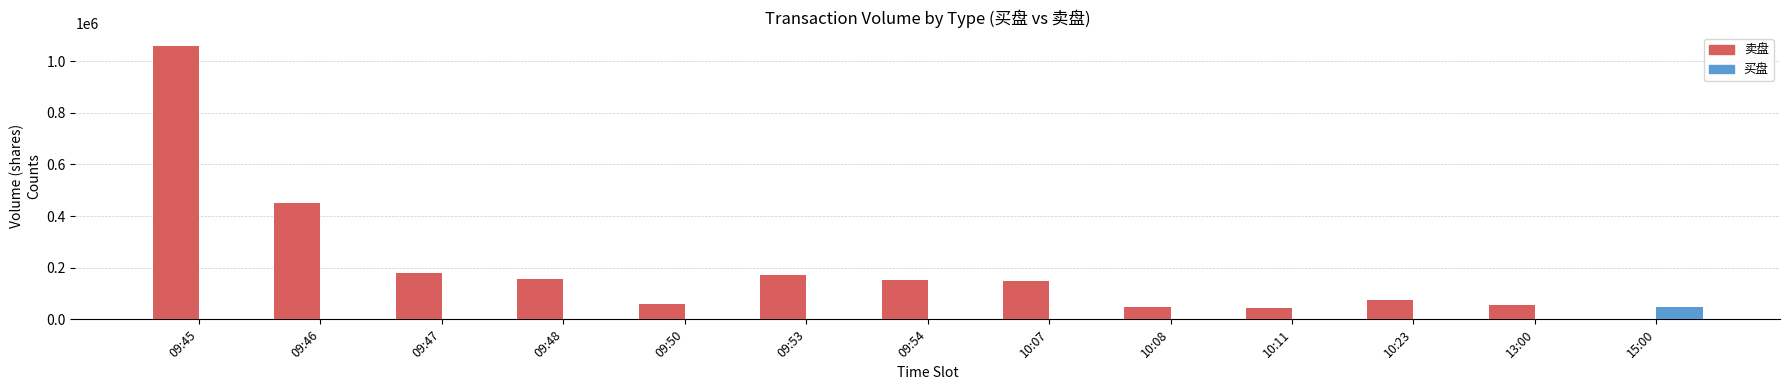

How many groups of bars are there?

13